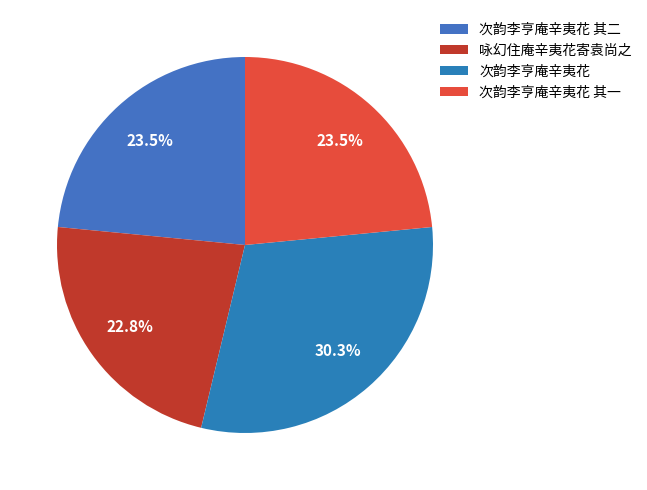

What is the smallest slice in the pie chart?

咏幻住庵辛夷花寄袁尚之